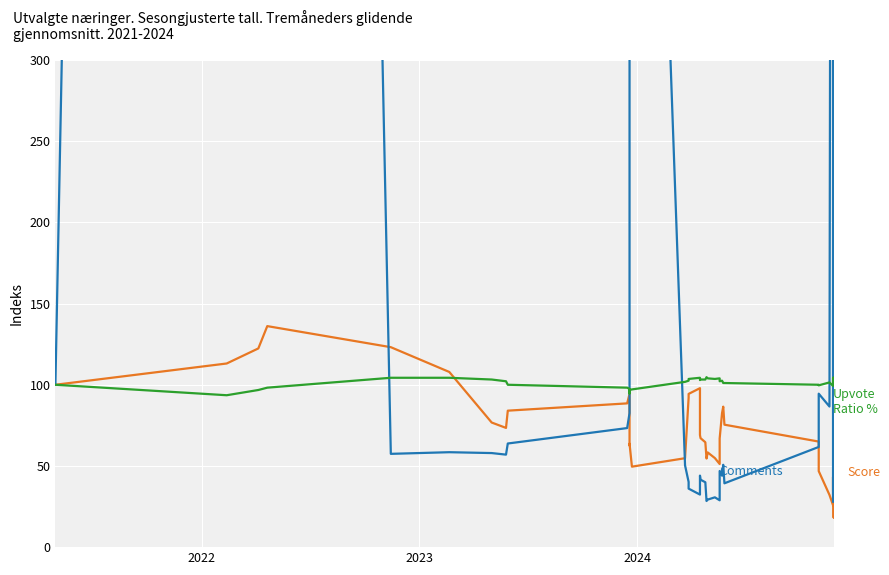

What is the sum of all Comments values?

22747.4